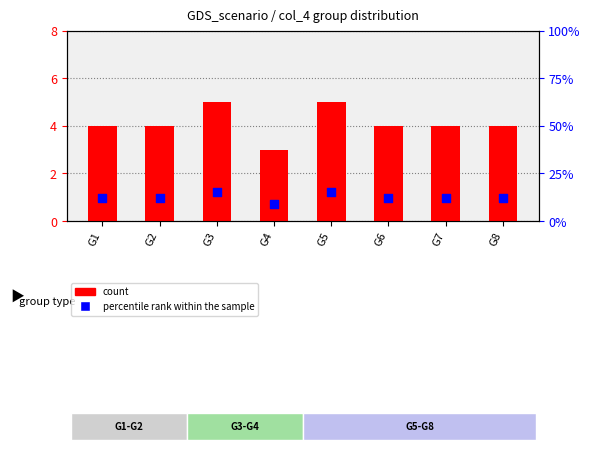

At which category is the sum across all series the highest?

G3